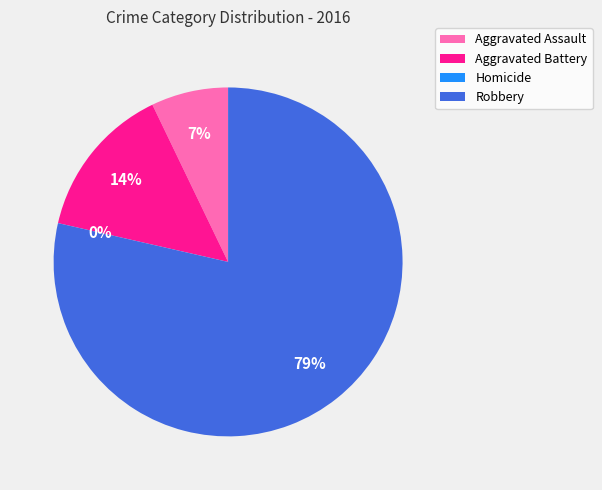

True or false: Aggravated Battery accounts for 14% of the total.

True